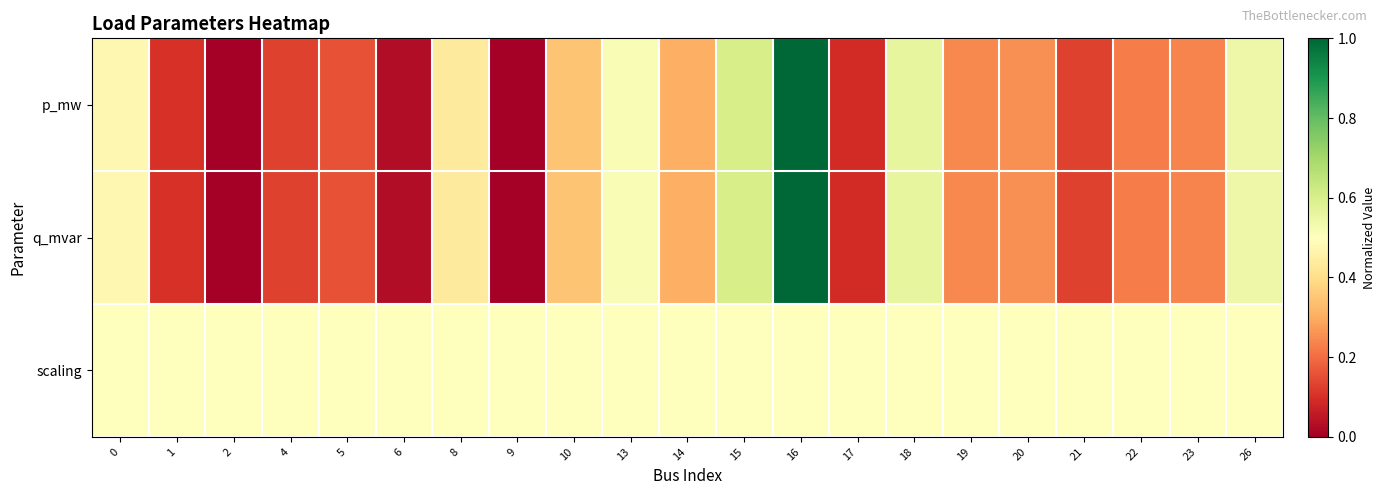

At which category does the chart reach its peak across all series?

16